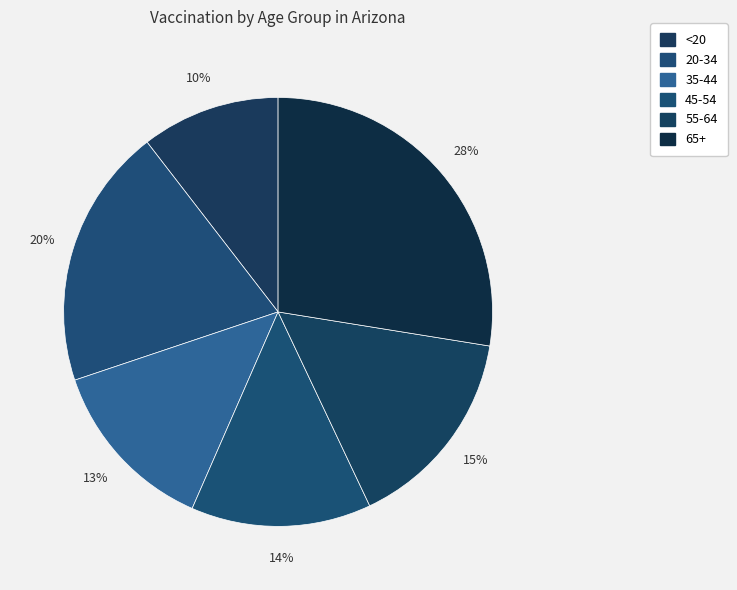

Between 55-64 and 35-44, which is larger?

55-64